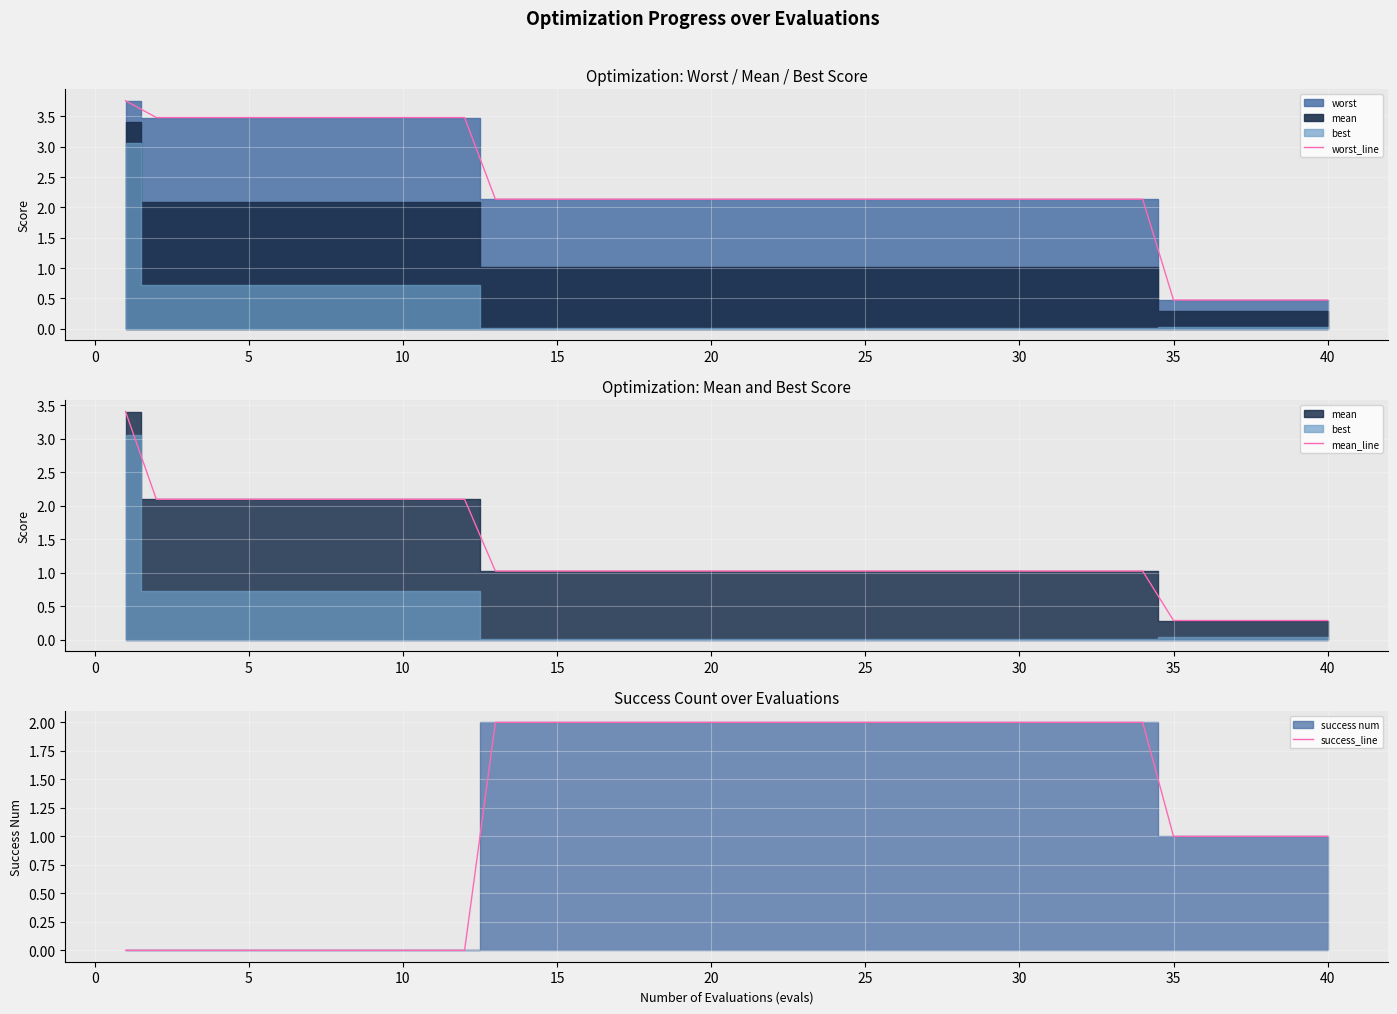

What is the maximum value for mean_line?

3.4